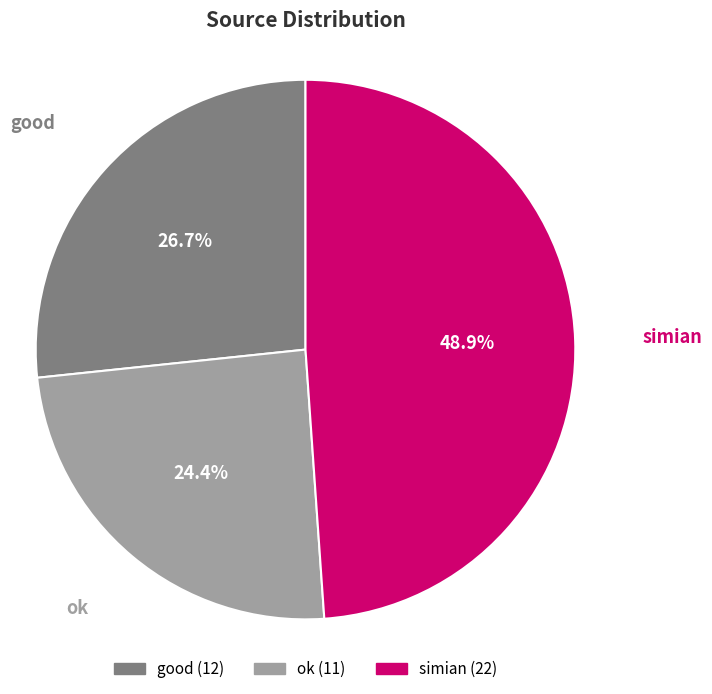

To the nearest percent, what is the difference between the simian and good slice percentages?

22%